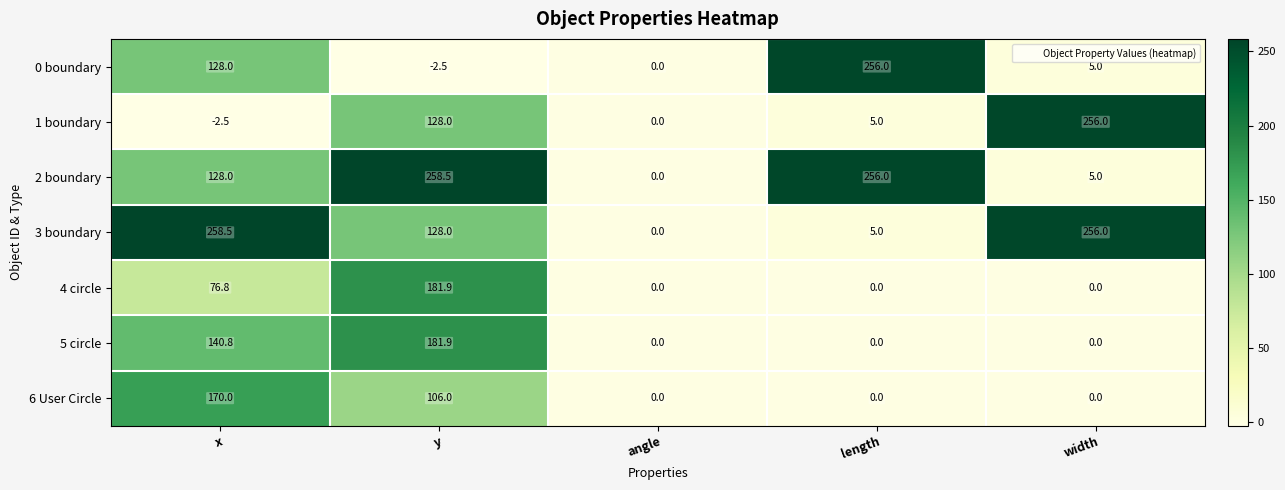

Rank the categories by 0 boundary value from lowest to highest.

y, angle, width, x, length